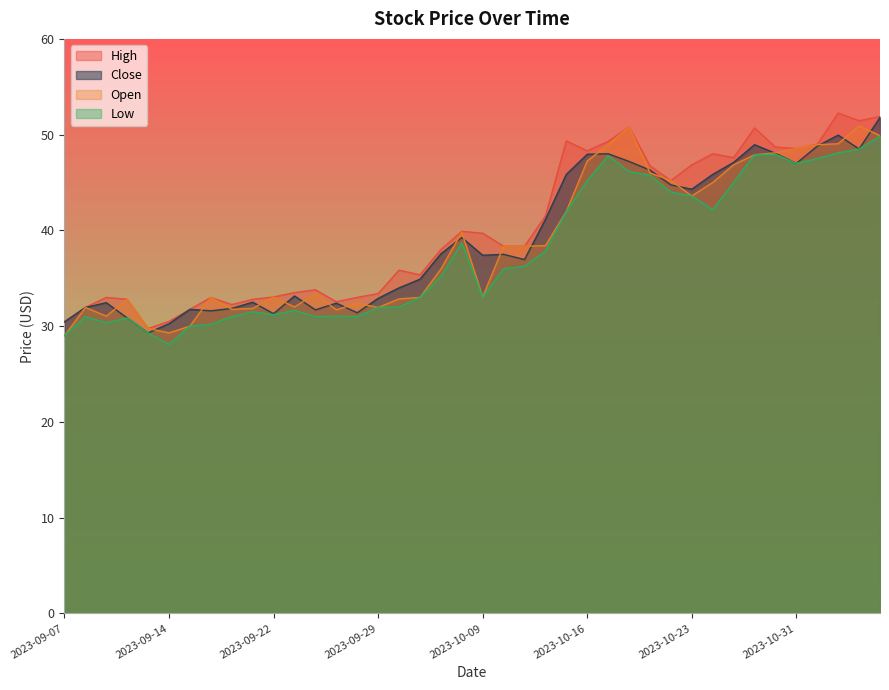

In High, how many points are higher than both neighbors (excluding endpoints)?

10